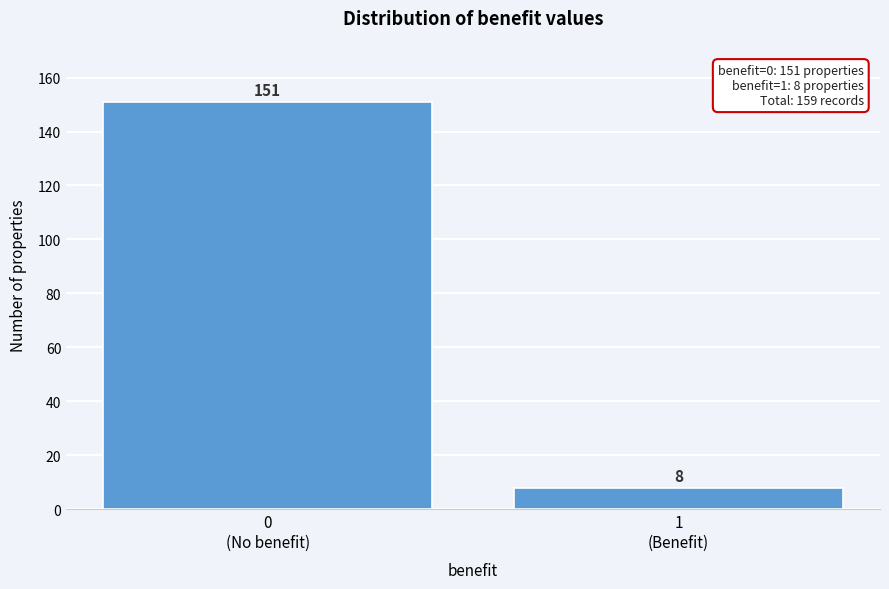

Reading left to right, list all the values displayed in this chart.

151	8